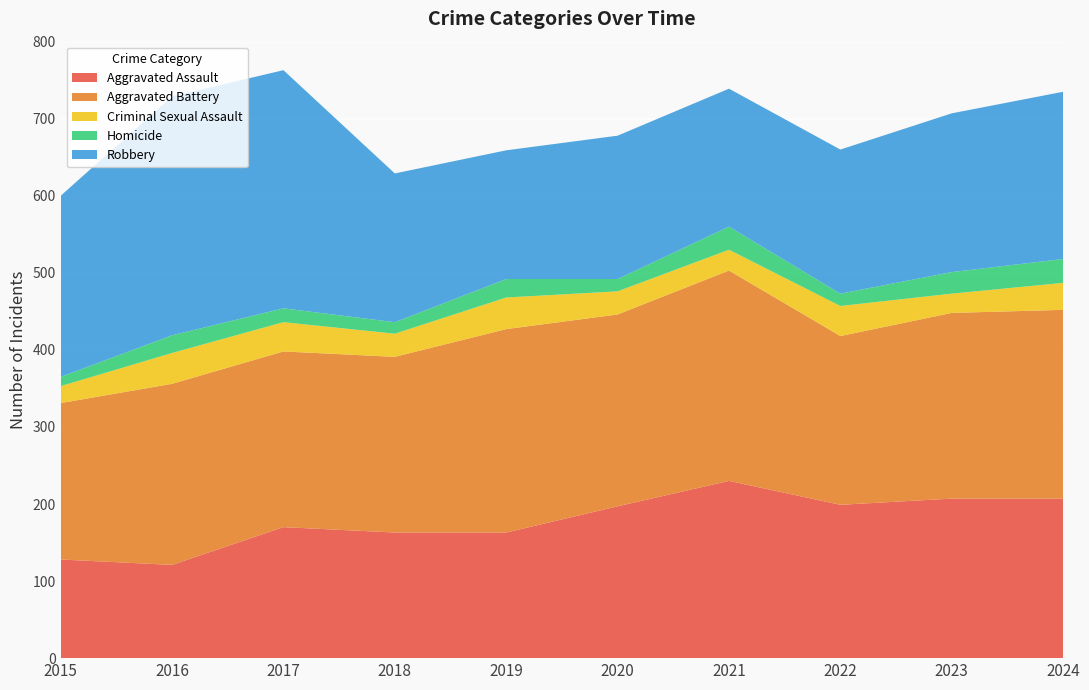

Reading right to left, what are all the values shown in this chart?

Aggravated Assault: 207	207	199	230	197	163	163	170	121	128
Aggravated Battery: 245	241	219	273	249	264	228	228	235	203
Criminal Sexual Assault: 35	25	39	27	30	41	30	38	40	22
Homicide: 31	28	16	30	16	24	15	18	23	12
Robbery: 217	206	187	179	186	167	193	309	310	235